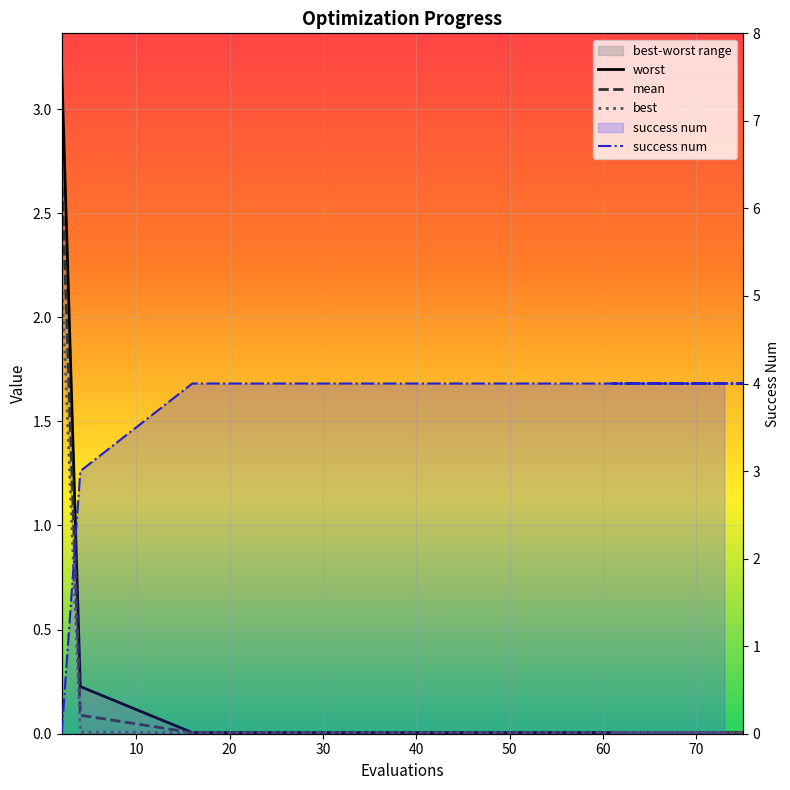

Which series has the largest total across all categories?

success num